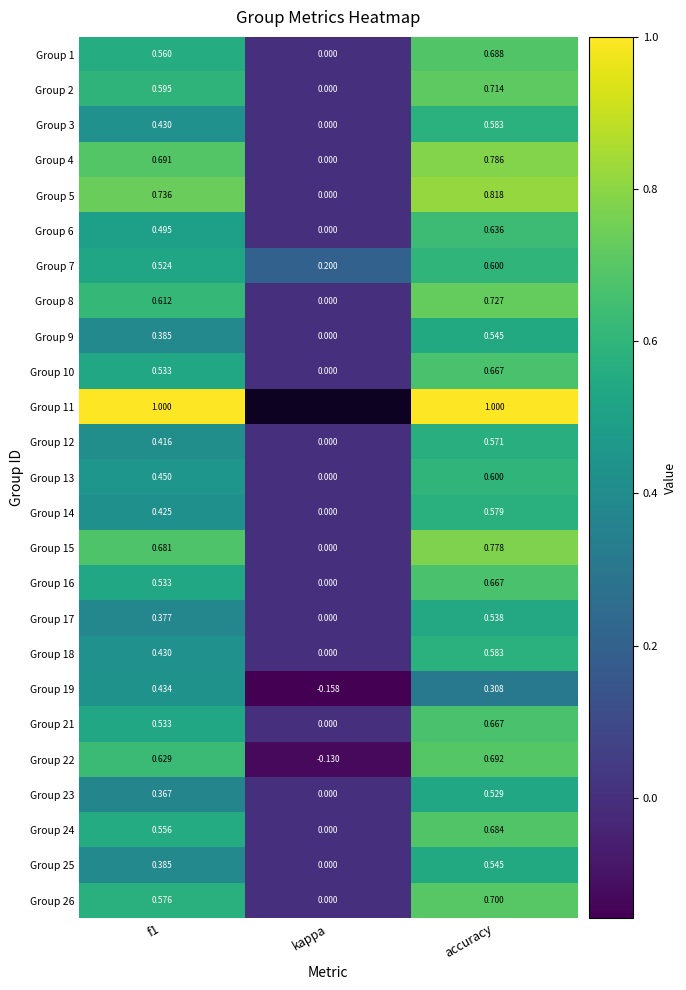

Is the value of Group 26 at f1 greater than the value of Group 22 at kappa?

Yes